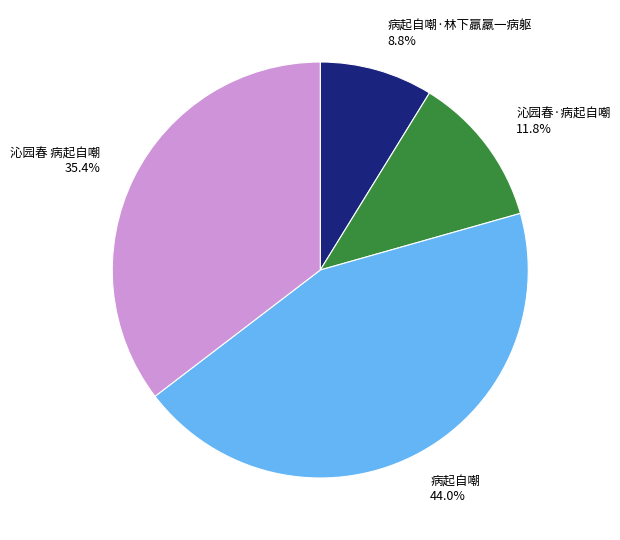

Is 沁园春 病起自嘲 the majority of the pie?

No